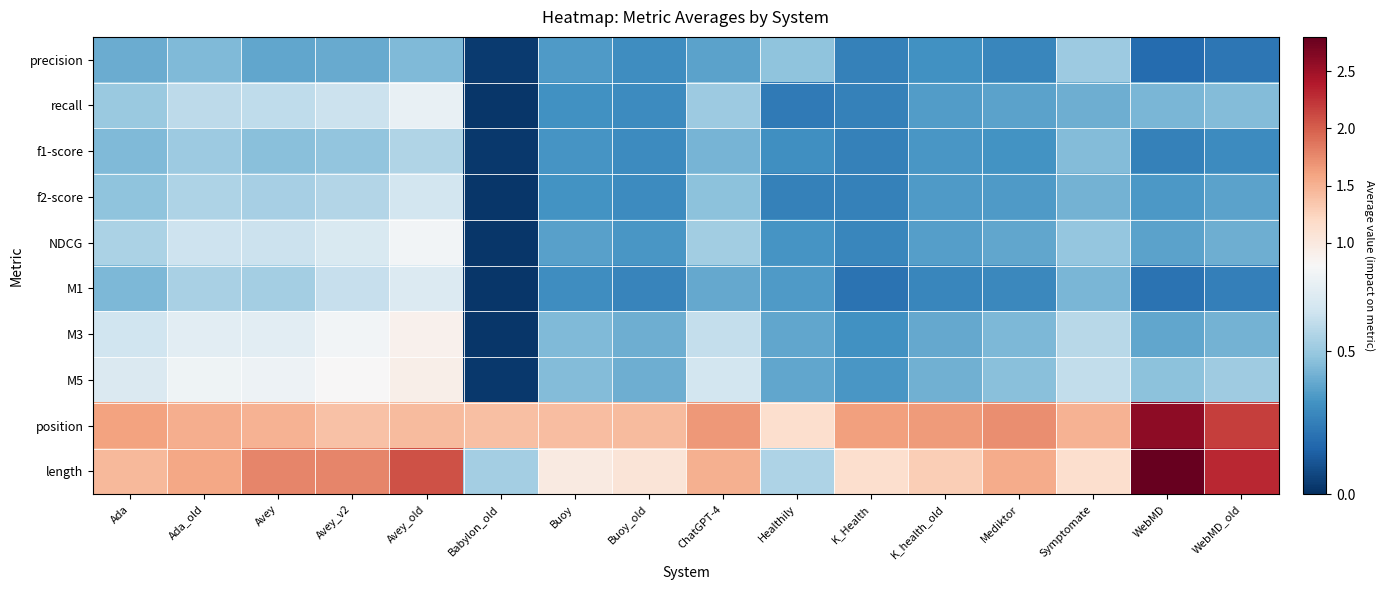

Reading left to right, extract all data points from this chart.

precision: Ada=0.4	Ada_old=0.4	Avey=0.4	Avey_v2=0.4	Avey_old=0.4	Babylon_old=0.0	Buoy=0.3	Buoy_old=0.3	ChatGPT-4=0.4	Healthily=0.5	K_Health=0.3	K_health_old=0.3	Mediktor=0.3	Symptomate=0.5	WebMD=0.2	WebMD_old=0.2
recall: Ada=0.5	Ada_old=0.6	Avey=0.6	Avey_v2=0.6	Avey_old=0.7	Babylon_old=0.0	Buoy=0.3	Buoy_old=0.3	ChatGPT-4=0.5	Healthily=0.2	K_Health=0.3	K_health_old=0.4	Mediktor=0.4	Symptomate=0.4	WebMD=0.4	WebMD_old=0.5
f1-score: Ada=0.4	Ada_old=0.5	Avey=0.5	Avey_v2=0.5	Avey_old=0.6	Babylon_old=0.0	Buoy=0.3	Buoy_old=0.3	ChatGPT-4=0.4	Healthily=0.3	K_Health=0.3	K_health_old=0.3	Mediktor=0.3	Symptomate=0.5	WebMD=0.3	WebMD_old=0.3
f2-score: Ada=0.5	Ada_old=0.6	Avey=0.5	Avey_v2=0.6	Avey_old=0.7	Babylon_old=0.0	Buoy=0.3	Buoy_old=0.3	ChatGPT-4=0.5	Healthily=0.3	K_Health=0.3	K_health_old=0.3	Mediktor=0.3	Symptomate=0.4	WebMD=0.3	WebMD_old=0.4
NDCG: Ada=0.5	Ada_old=0.6	Avey=0.6	Avey_v2=0.7	Avey_old=0.8	Babylon_old=0.0	Buoy=0.4	Buoy_old=0.3	ChatGPT-4=0.5	Healthily=0.3	K_Health=0.3	K_health_old=0.4	Mediktor=0.4	Symptomate=0.5	WebMD=0.4	WebMD_old=0.4
M1: Ada=0.4	Ada_old=0.5	Avey=0.5	Avey_v2=0.6	Avey_old=0.7	Babylon_old=0.0	Buoy=0.3	Buoy_old=0.3	ChatGPT-4=0.4	Healthily=0.3	K_Health=0.2	K_health_old=0.3	Mediktor=0.3	Symptomate=0.4	WebMD=0.2	WebMD_old=0.3
M3: Ada=0.6	Ada_old=0.7	Avey=0.7	Avey_v2=0.8	Avey_old=0.9	Babylon_old=0.0	Buoy=0.4	Buoy_old=0.4	ChatGPT-4=0.6	Healthily=0.4	K_Health=0.3	K_health_old=0.4	Mediktor=0.4	Symptomate=0.6	WebMD=0.4	WebMD_old=0.4
M5: Ada=0.7	Ada_old=0.8	Avey=0.8	Avey_v2=0.8	Avey_old=0.9	Babylon_old=0.0	Buoy=0.5	Buoy_old=0.4	ChatGPT-4=0.7	Healthily=0.4	K_Health=0.3	K_health_old=0.4	Mediktor=0.5	Symptomate=0.6	WebMD=0.5	WebMD_old=0.5
position: Ada=1.6	Ada_old=1.5	Avey=1.5	Avey_v2=1.4	Avey_old=1.4	Babylon_old=1.4	Buoy=1.4	Buoy_old=1.4	ChatGPT-4=1.7	Healthily=1.1	K_Health=1.6	K_health_old=1.6	Mediktor=1.7	Symptomate=1.5	WebMD=2.6	WebMD_old=2.2
length: Ada=1.4	Ada_old=1.6	Avey=1.8	Avey_v2=1.8	Avey_old=2.1	Babylon_old=0.5	Buoy=1.0	Buoy_old=1.1	ChatGPT-4=1.5	Healthily=0.6	K_Health=1.1	K_health_old=1.3	Mediktor=1.5	Symptomate=1.1	WebMD=2.8	WebMD_old=2.3